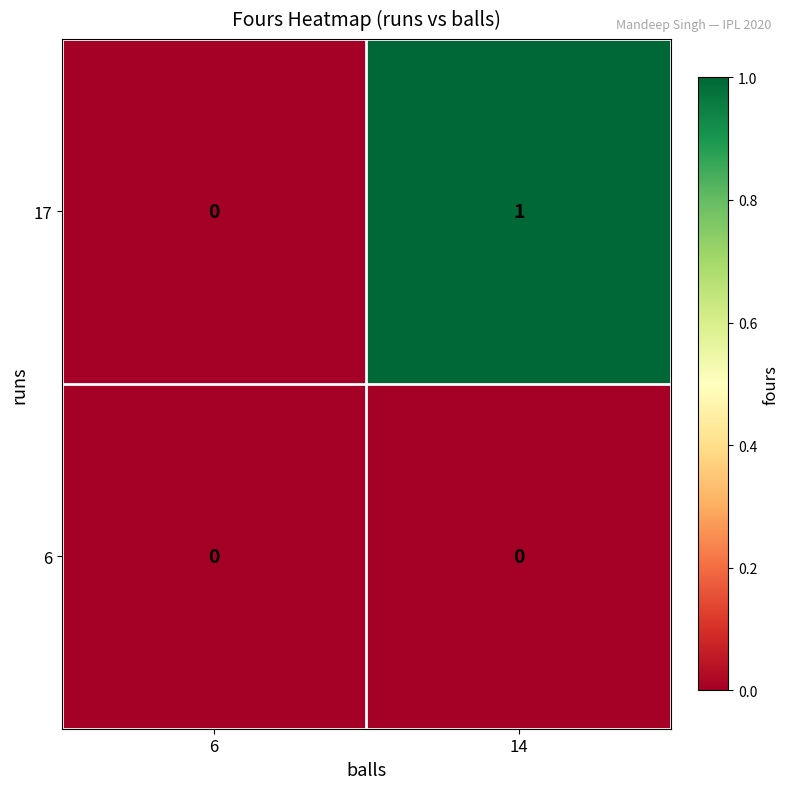

List the series in order of their overall mean, lowest first.

6, 17